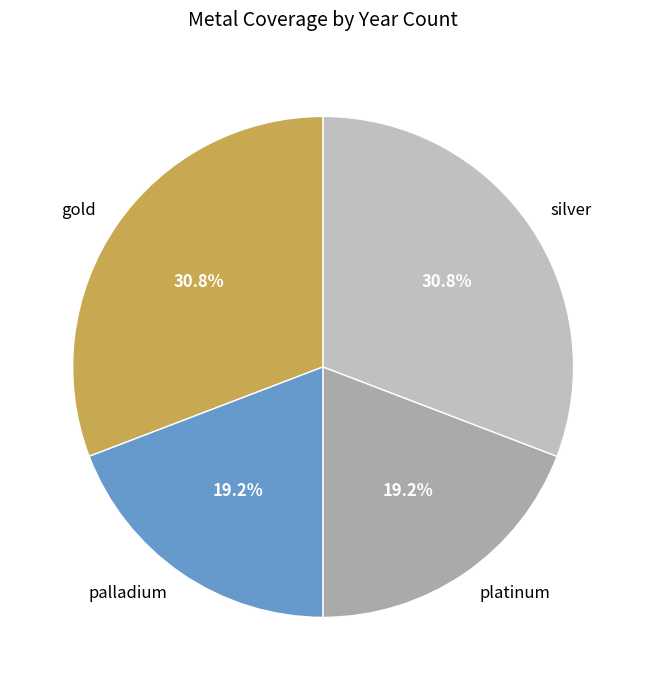

Is there any slice that represents more than half of the pie?

No